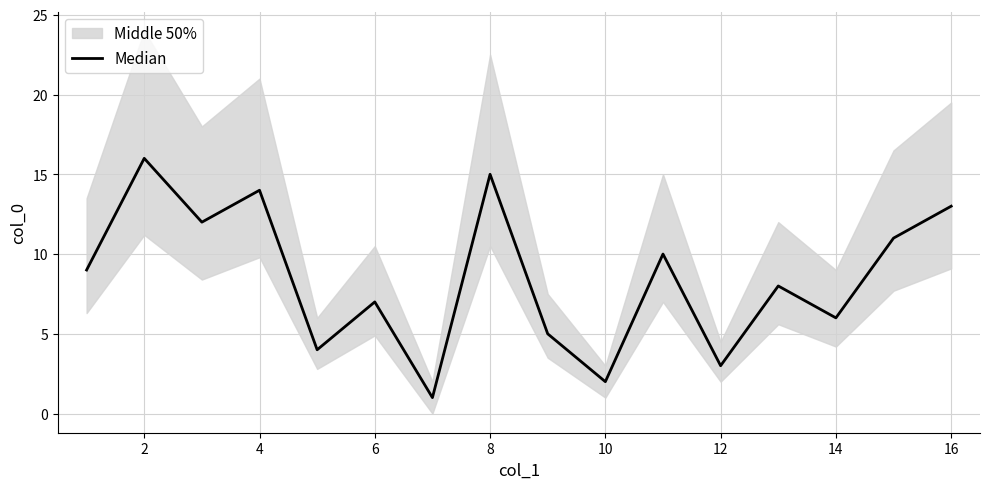

How many interior local valleys (lower than both neighbors) does the data have?

6